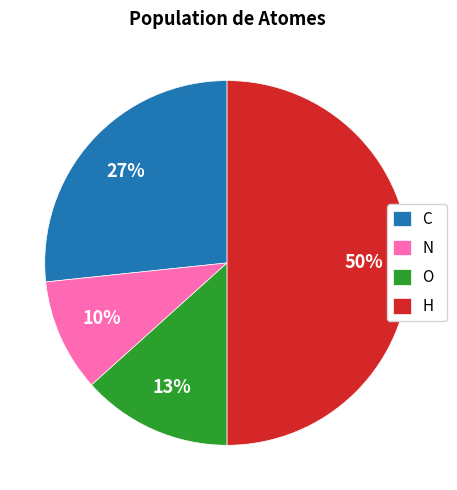

The N slice represents 16% of the pie. True or false?

False